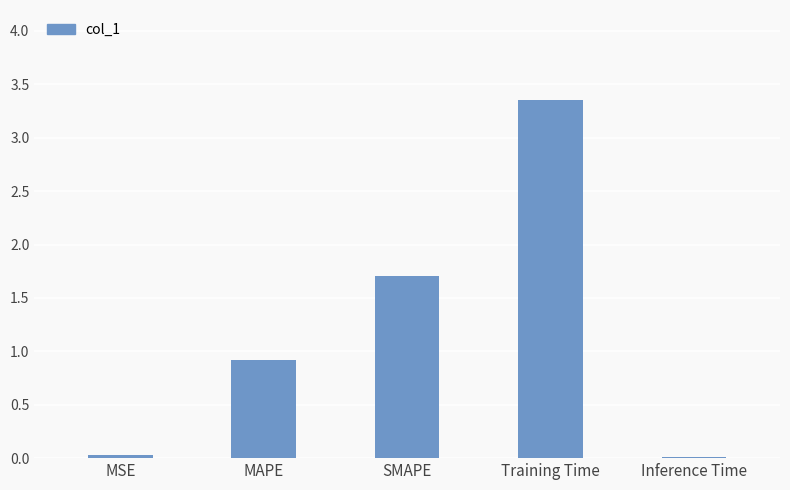

True or false: the data shows 0.9 at SMAPE.

False